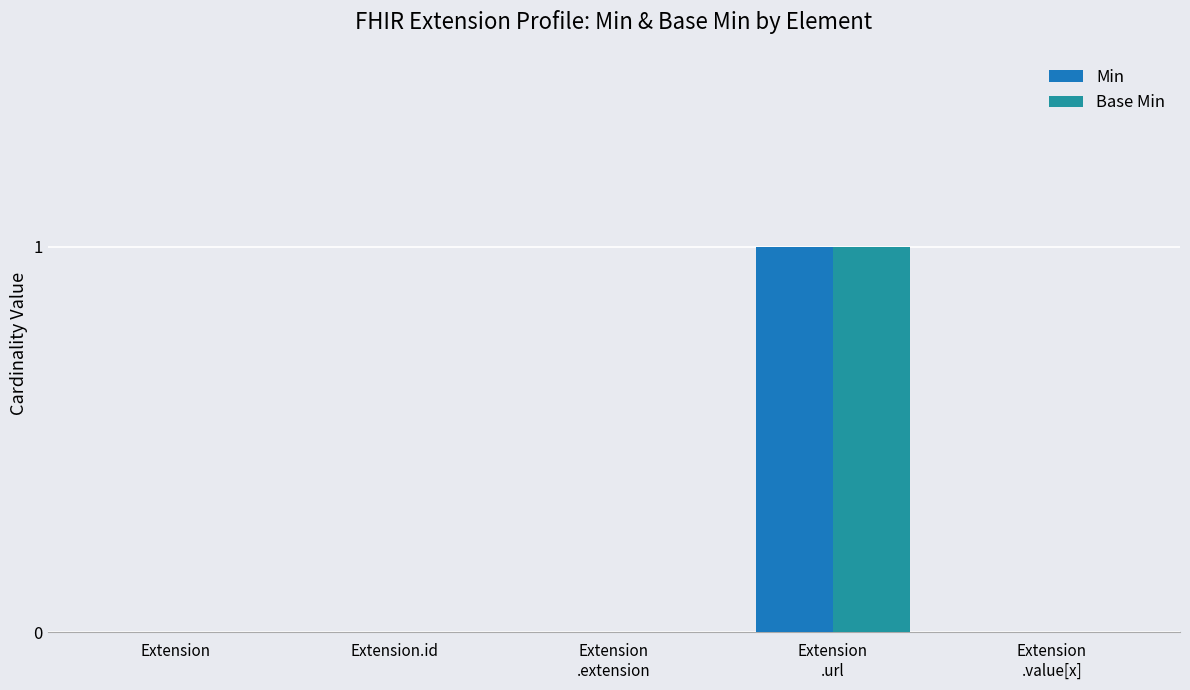

Are the bars horizontal?

No